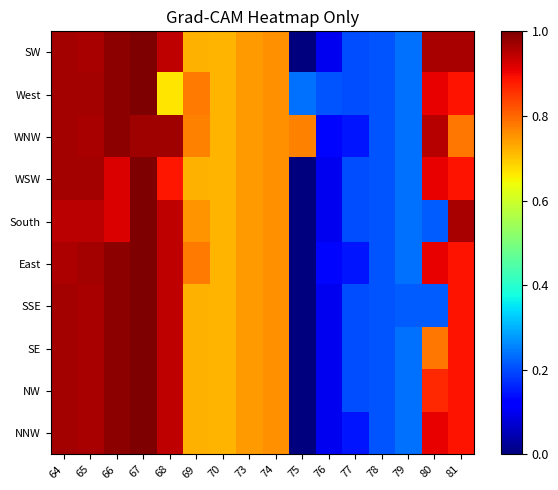

How many distinct data groups are displayed?

10